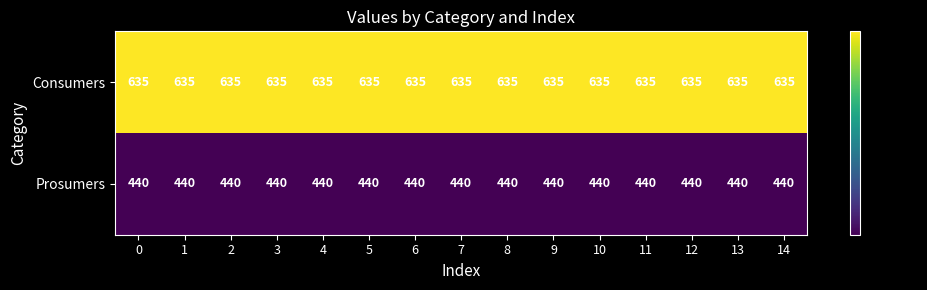

At 3, list the series in order from largest to smallest.

Consumers, Prosumers